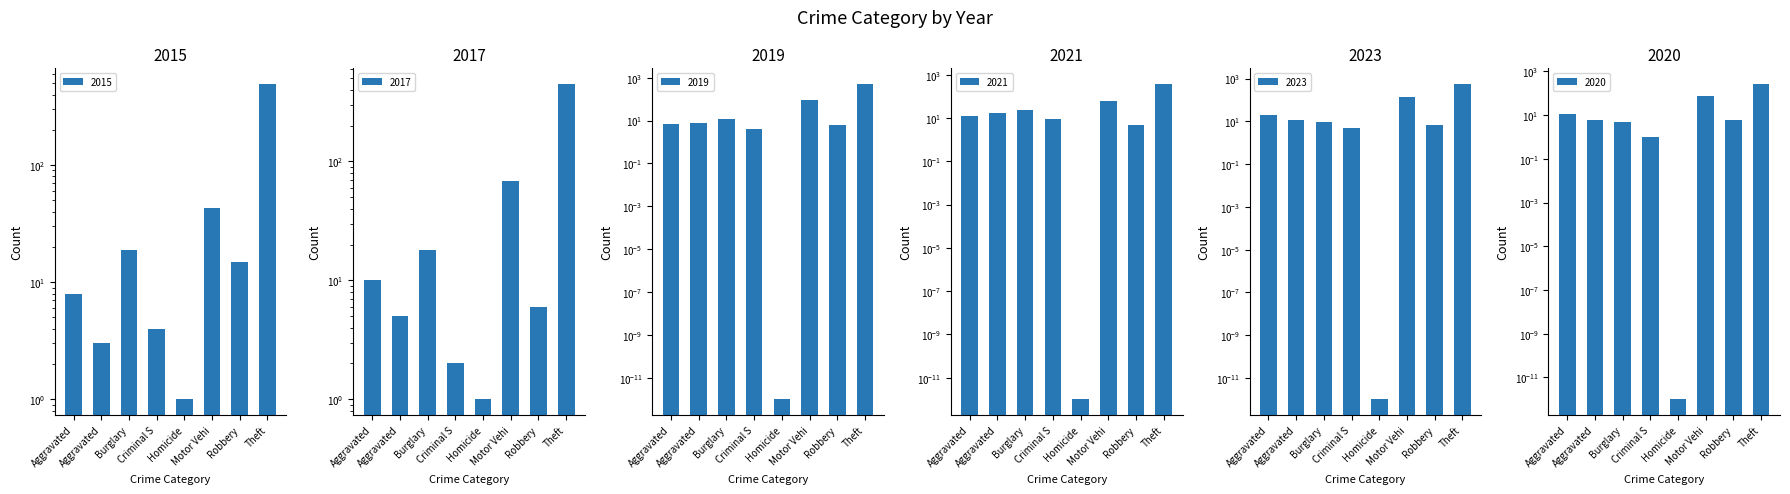

Which series changed the most between Motor Vehi and Robbery?

2023